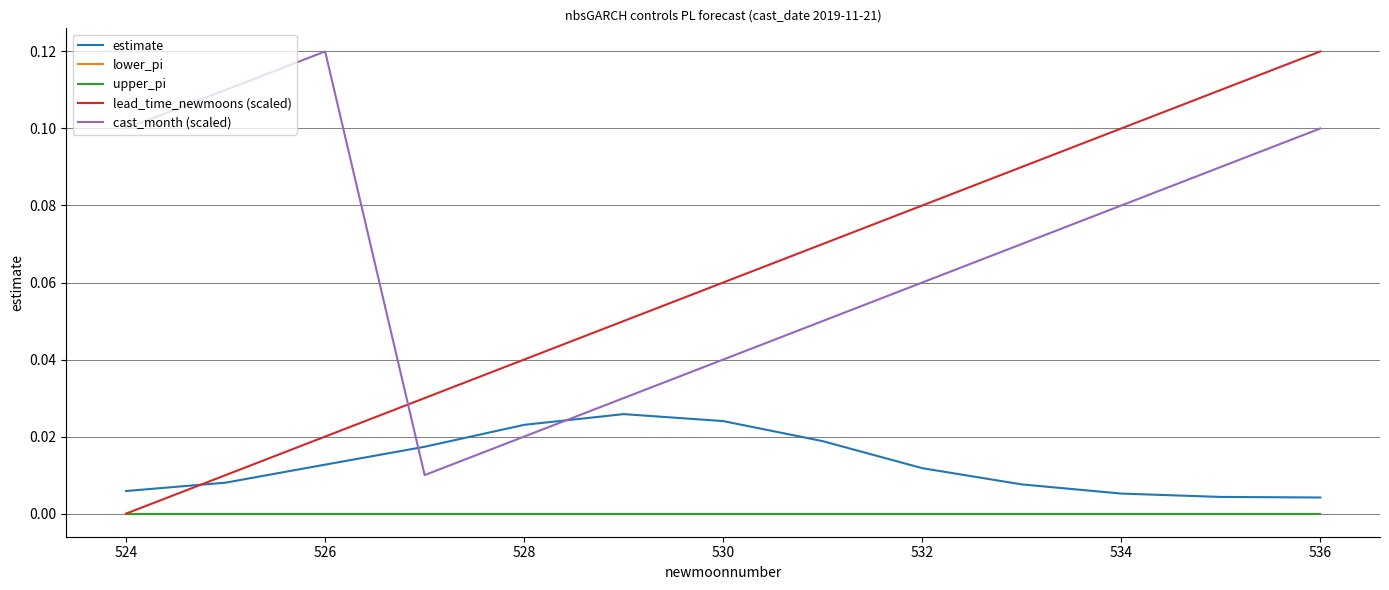

True or false: cast_month (scaled) and lower_pi intersect in this chart.

False